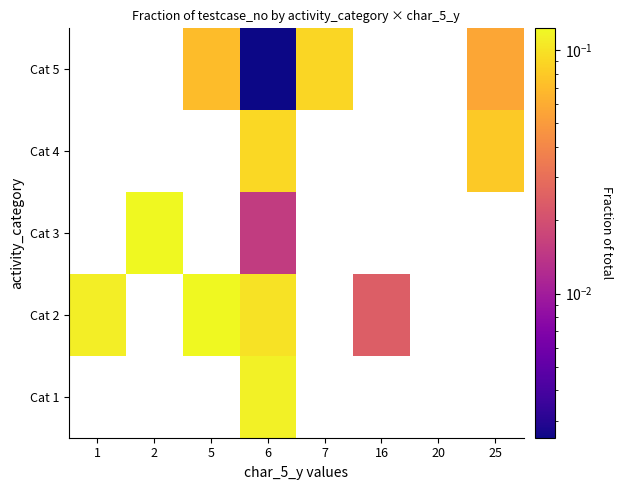

Which has a higher value, 20 or 2?

2